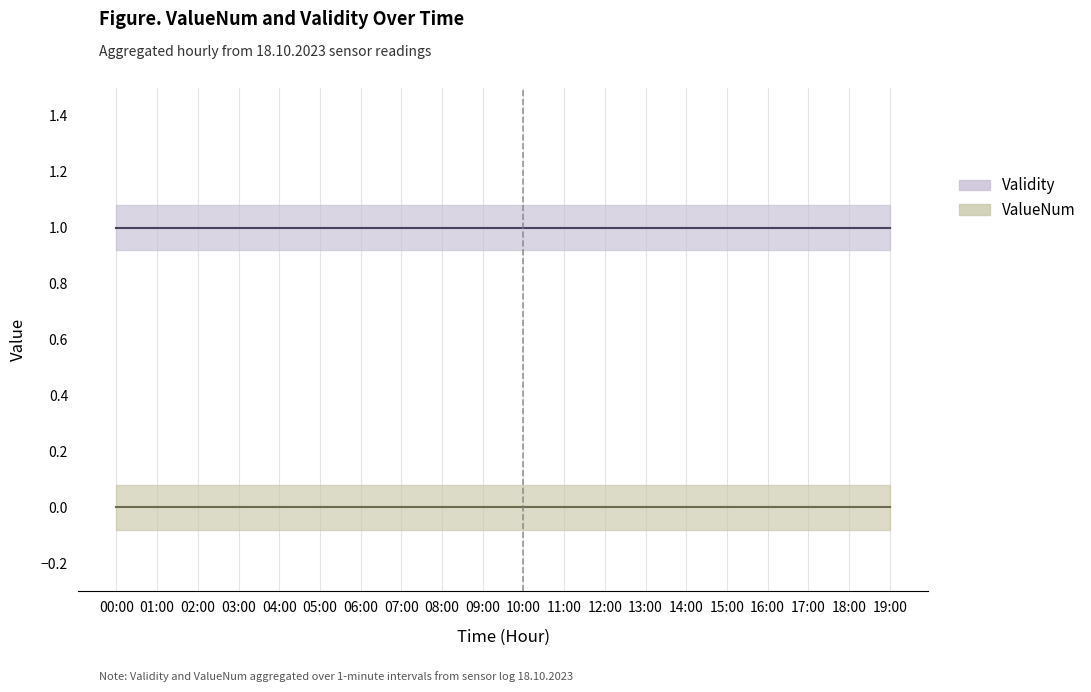

Reading left to right, what are all the values shown in this chart?

Validity_mean: 1	1	1	1	1	1	1	1	1	1	1	1	1	1	1	1	1	1	1	1
ValueNum_mean: 0	0	0	0	0	0	0	0	0	0	0	0	0	0	0	0	0	0	0	0
Validity_upper: 1	1	1	1	1	1	1	1	1	1	1	1	1	1	1	1	1	1	1	1
Validity_lower: 1	1	1	1	1	1	1	1	1	1	1	1	1	1	1	1	1	1	1	1
ValueNum_upper: 0	0	0	0	0	0	0	0	0	0	0	0	0	0	0	0	0	0	0	0
ValueNum_lower: 0	0	0	0	0	0	0	0	0	0	0	0	0	0	0	0	0	0	0	0